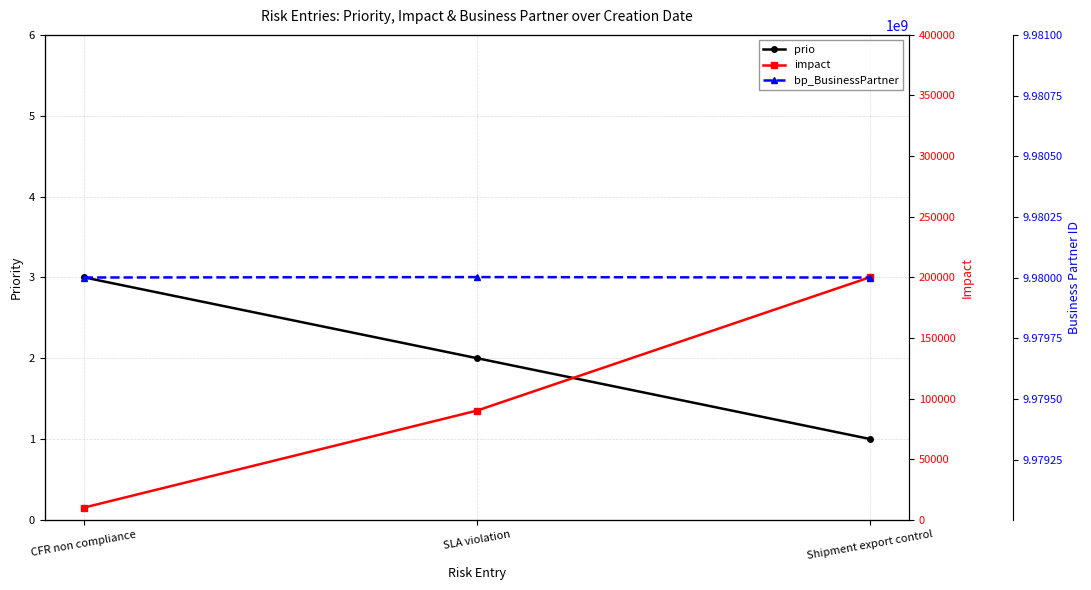

Which series has the widest spread of values?

impact